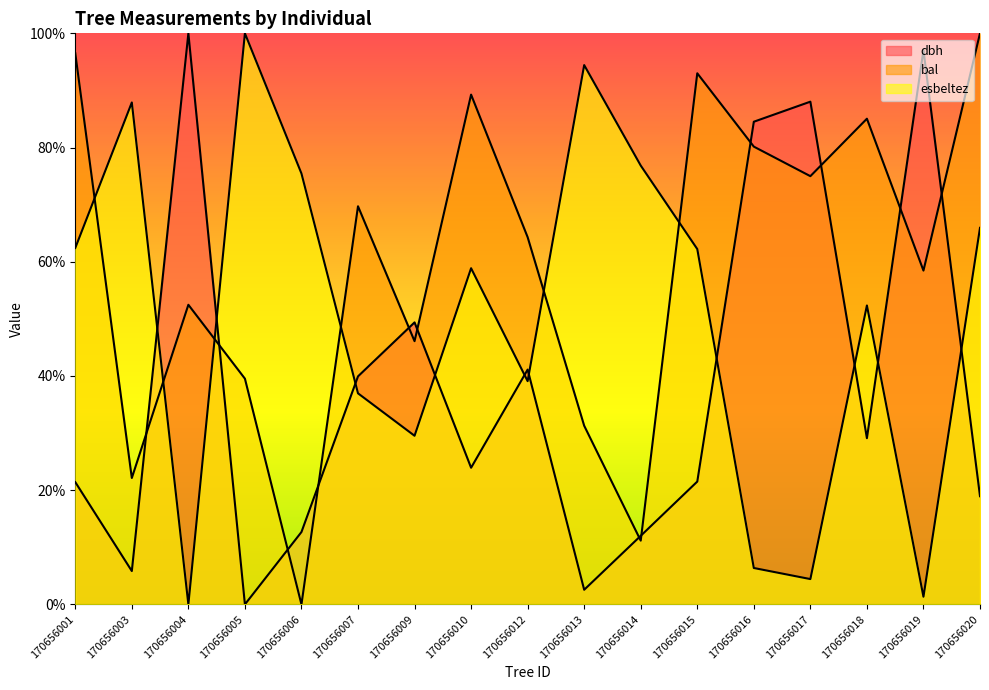

Count the number of data series in this chart.

3